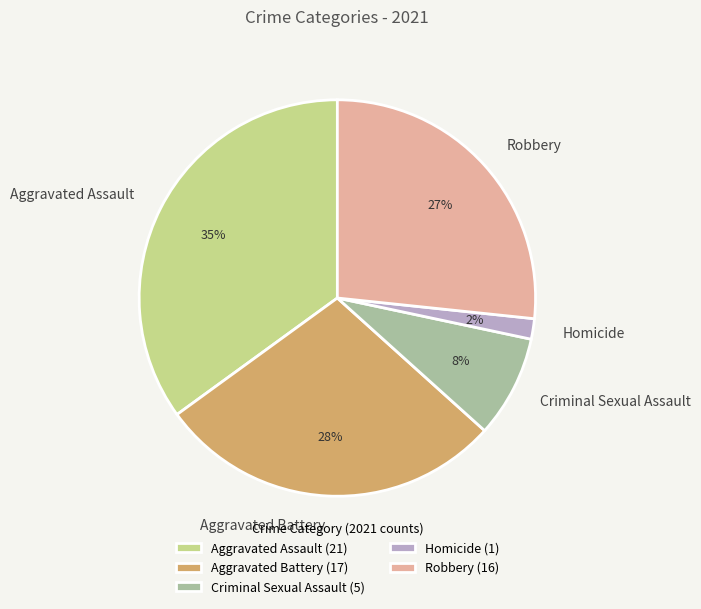

Between Criminal Sexual Assault and Homicide, which is larger?

Criminal Sexual Assault